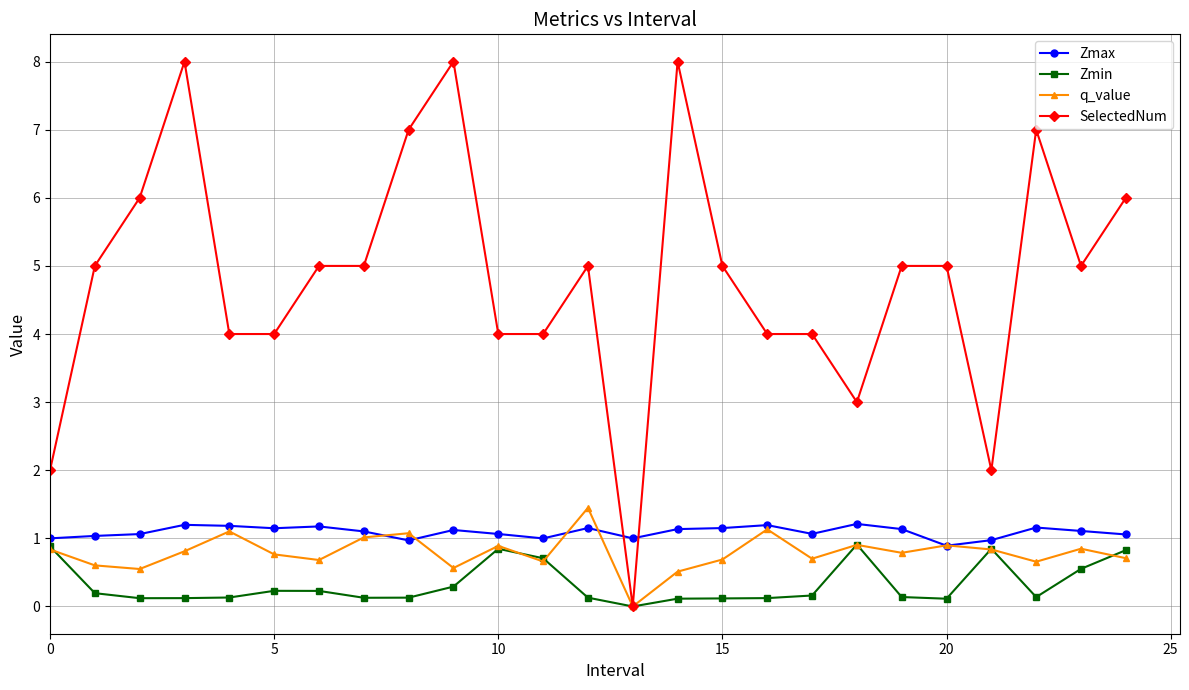

What is the difference between the second highest and second lowest values in the SelectedNum series?

6.0